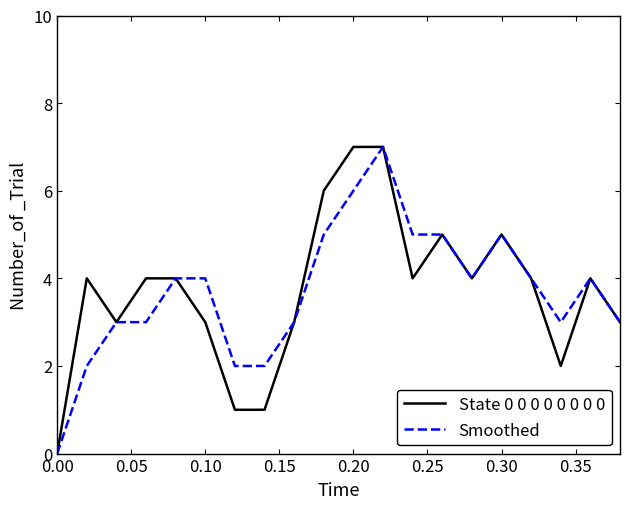

What is the greatest value displayed?

7